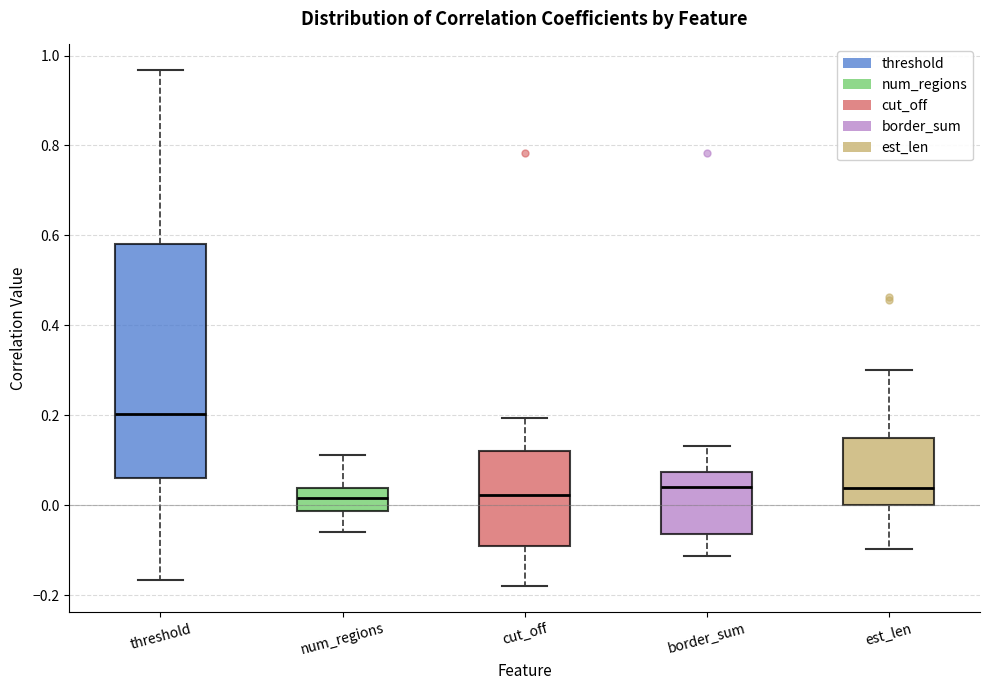

Reading left to right, transcribe this box plot: for each box, give where its median line is, the range the box spans, and where its two whiskers end, as read against the y-axis. The values are not printed on the chart, so give them approximately, as read against the axis.

threshold: median 0.20, box 0.06 to 0.58, whiskers -0.16 to 0.96
num_regions: median 0.02, box -0.02 to 0.04, whiskers -0.06 to 0.12
cut_off: median 0.02, box -0.10 to 0.12, whiskers -0.18 to 0.20
border_sum: median 0.04, box -0.06 to 0.08, whiskers -0.12 to 0.14
est_len: median 0.04, box 0.00 to 0.14, whiskers -0.10 to 0.30